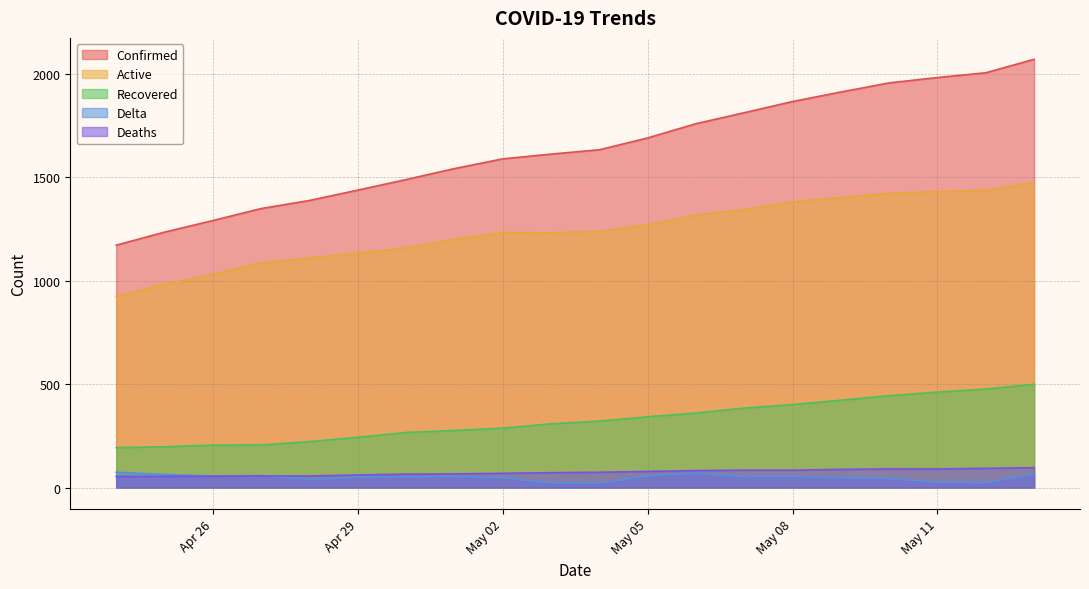

At 2020-05-01, list the series in order from smallest to largest.

Delta, Deaths, Recovered, Active, Confirmed